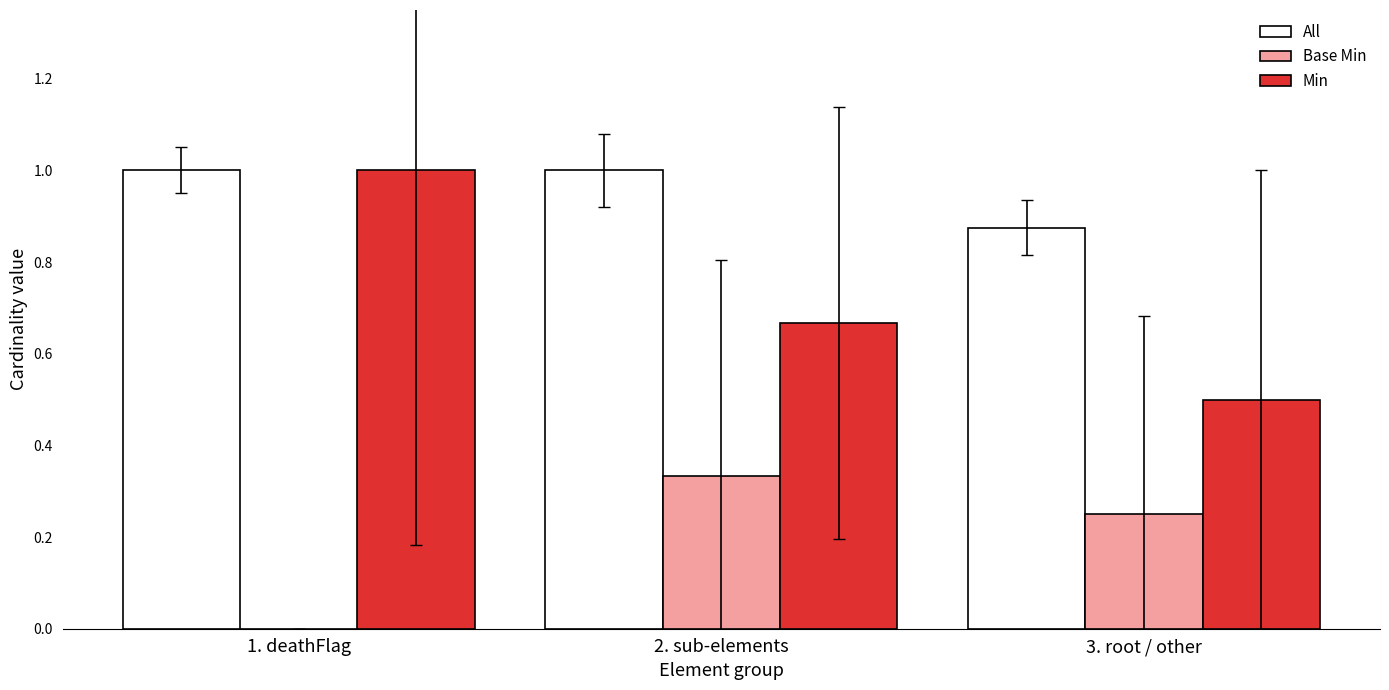

What is the spread (max minus min) of values at 3. root / other?

0.6